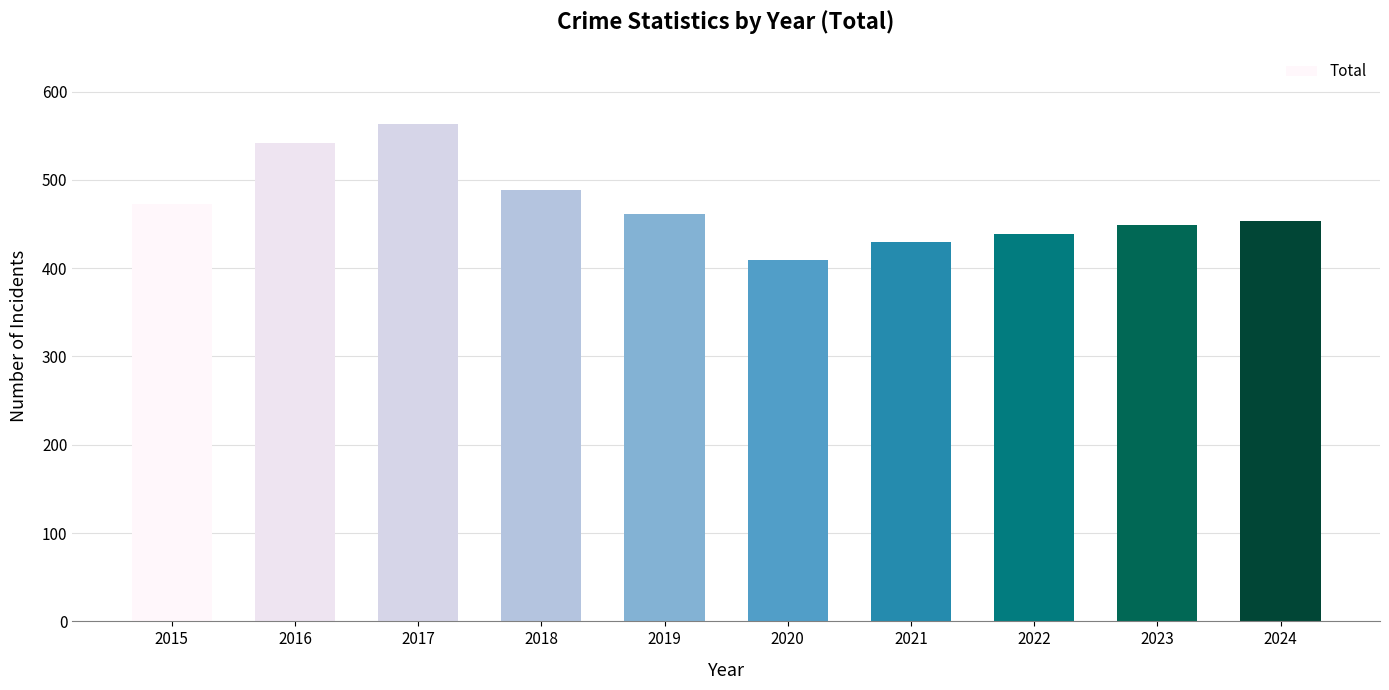

What is the value of the 1st bar from the left?

473